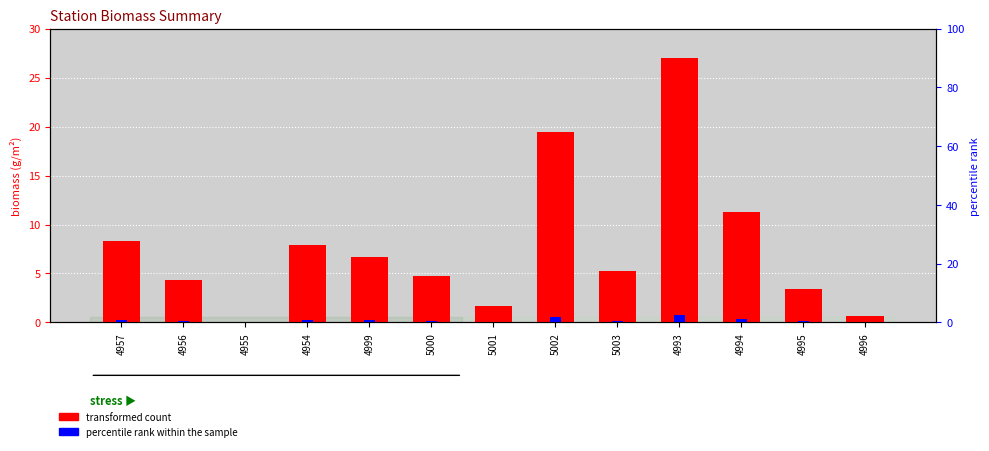

Reading right to left, what are all the values shown in this chart?

transformed count: 4996=0.6	4995=3.4	4994=11.3	4993=27.0	5003=5.2	5002=19.4	5001=1.7	5000=4.7	4999=6.7	4954=7.9	4955=0.1	4956=4.4	4957=8.3
percentile rank within the sample: 4996=0.1	4995=0.3	4994=1.1	4993=2.7	5003=0.5	5002=1.9	5001=0.2	5000=0.5	4999=0.7	4954=0.8	4955=0.0	4956=0.4	4957=0.8